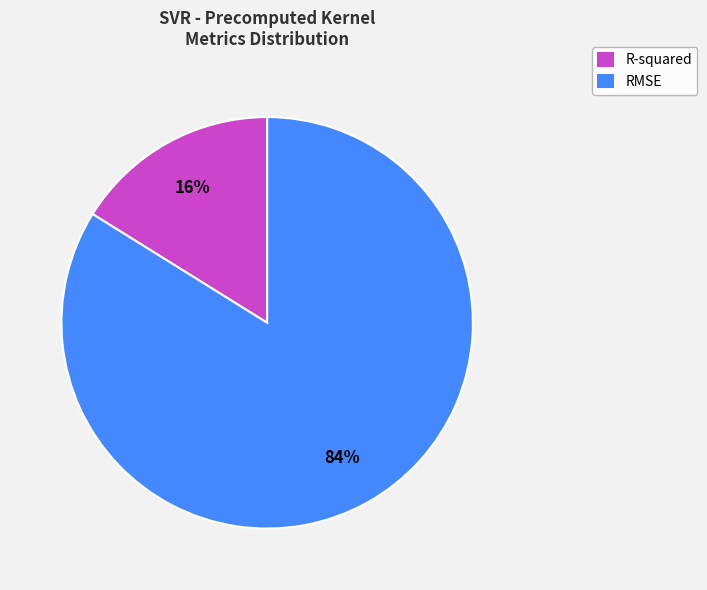

How many segments does this pie chart have?

2